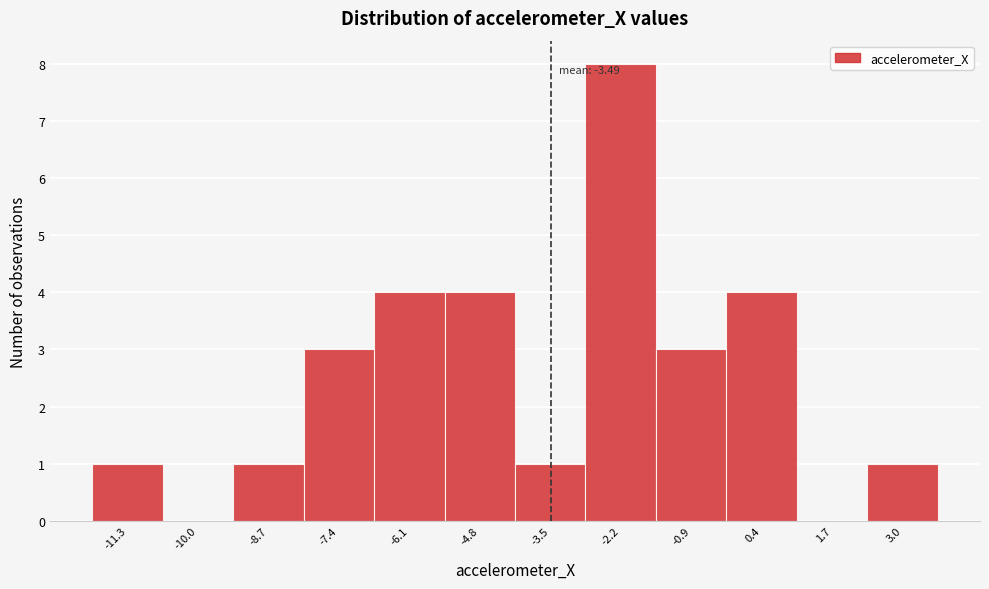

Which range on the x-axis has the tallest bar?

-2.8 to -1.6